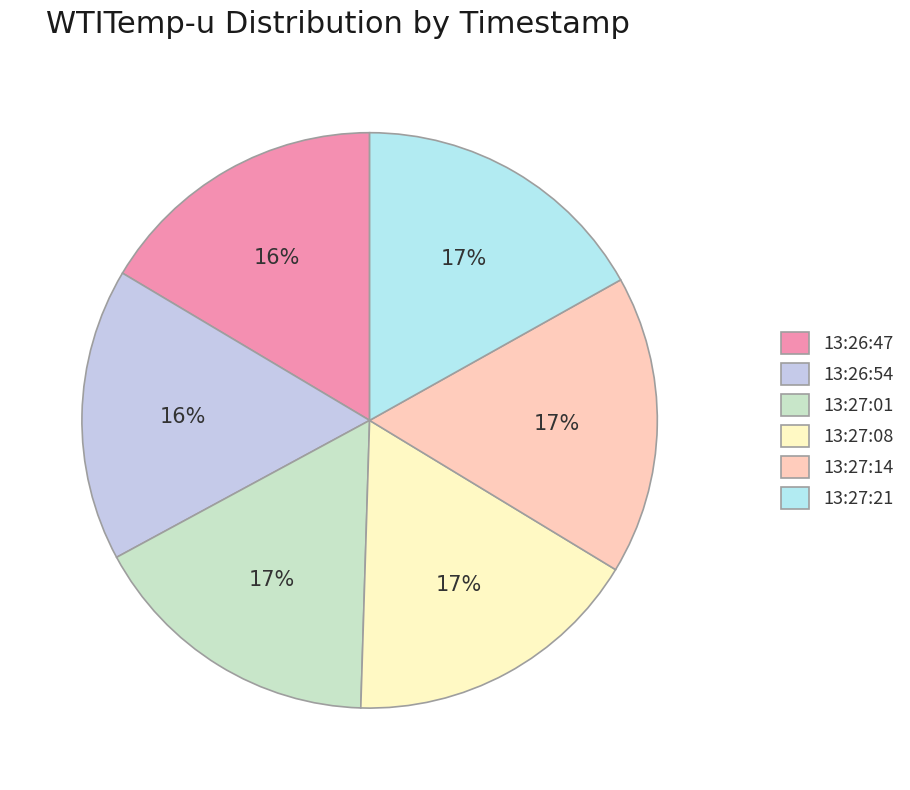

Count the number of slices in the pie.

6